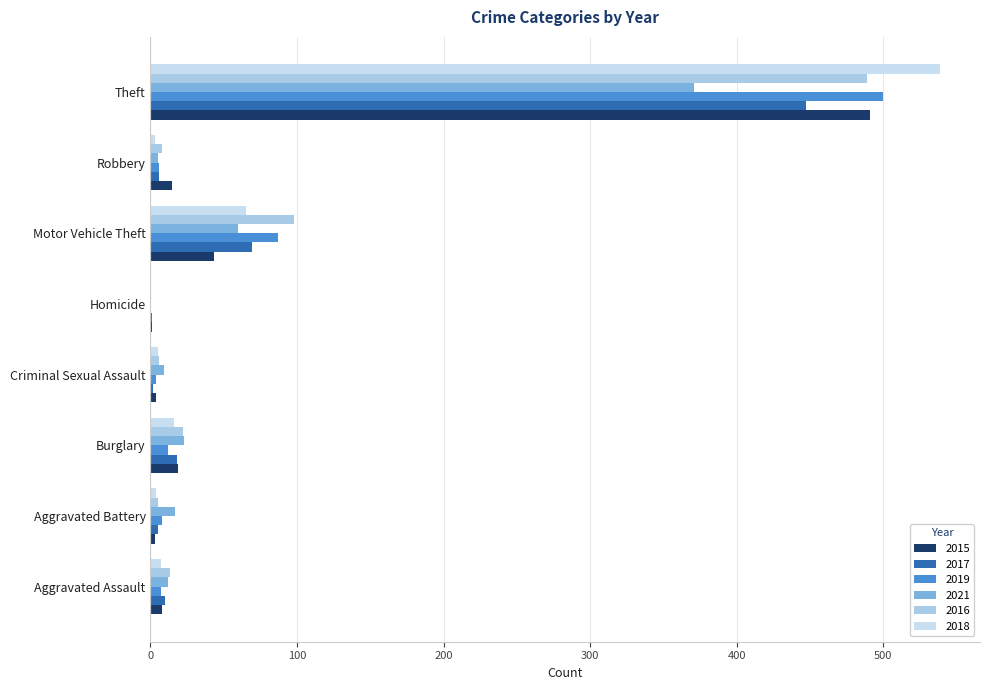

Which category has the lowest value across all series?

Homicide